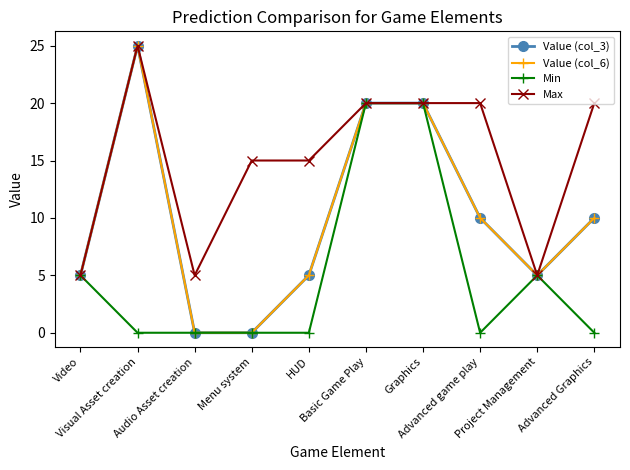

Which category has the highest value across all series?

Visual Asset creation